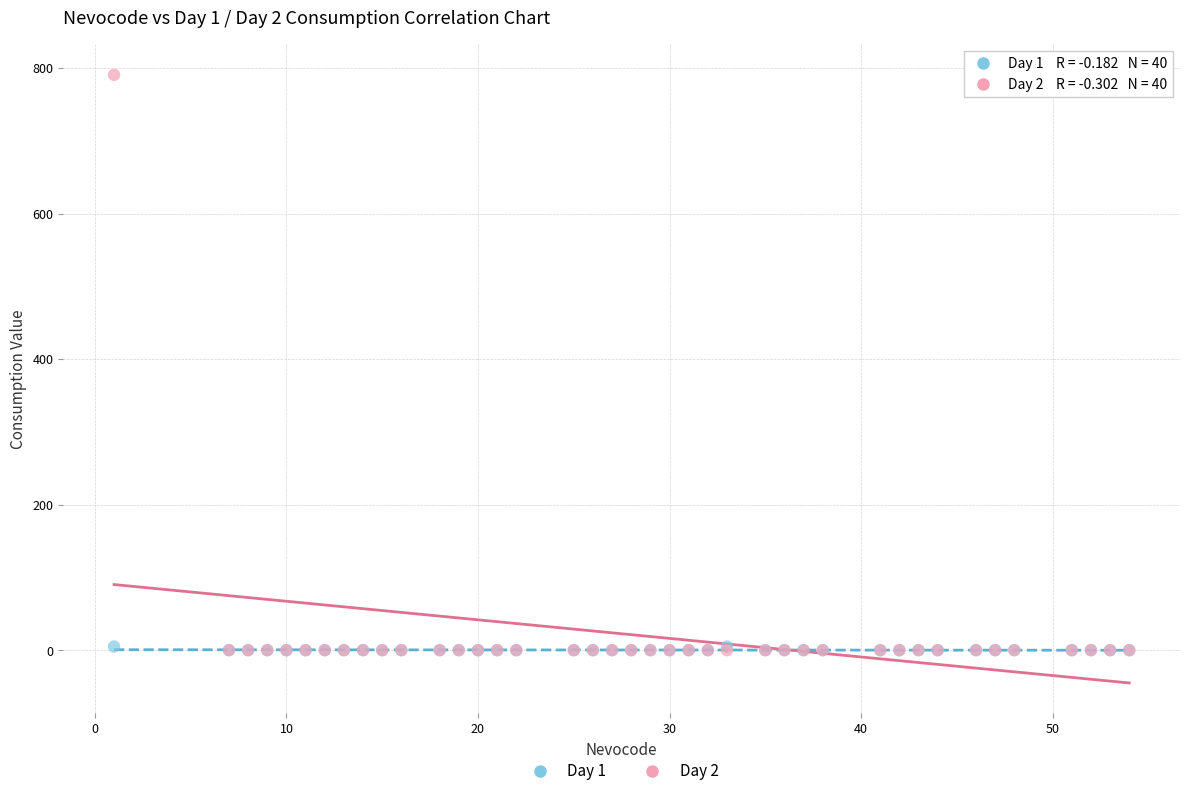

Which series has the widest spread of Y values?

Day 2